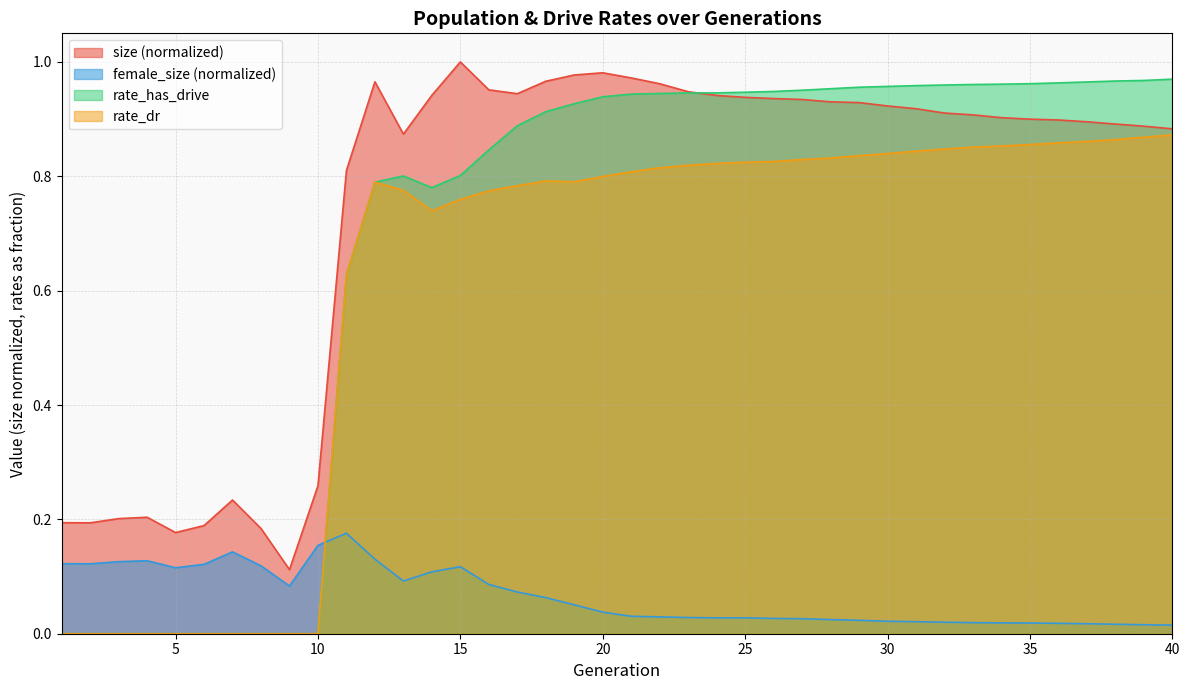

What is the value of the female_size point at the 11th from the left?

0.2